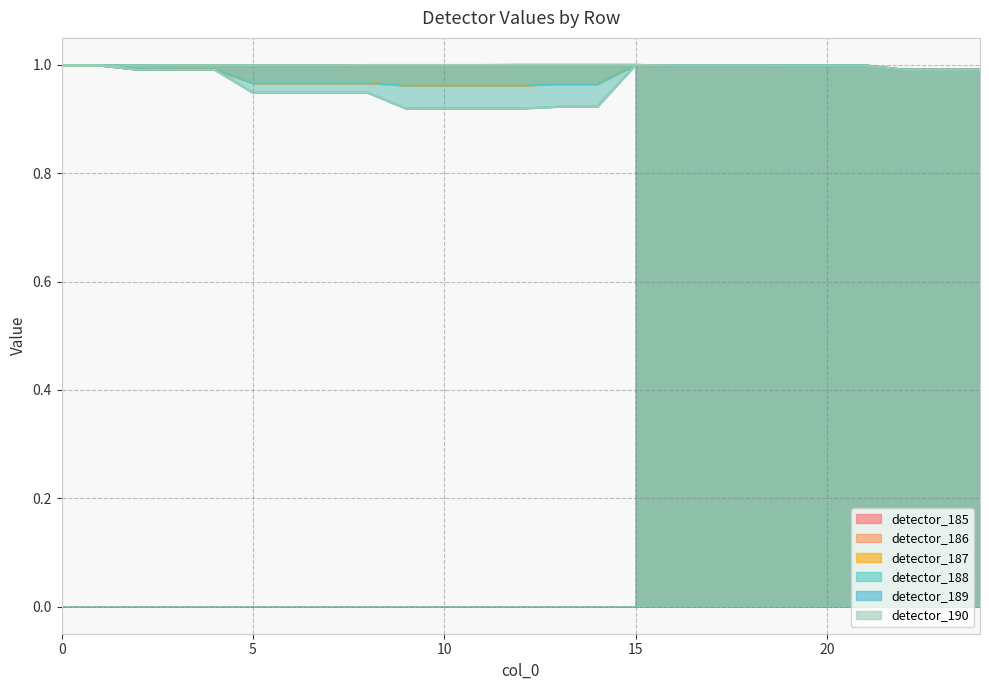

What is the label of the 14th point from the right?

11